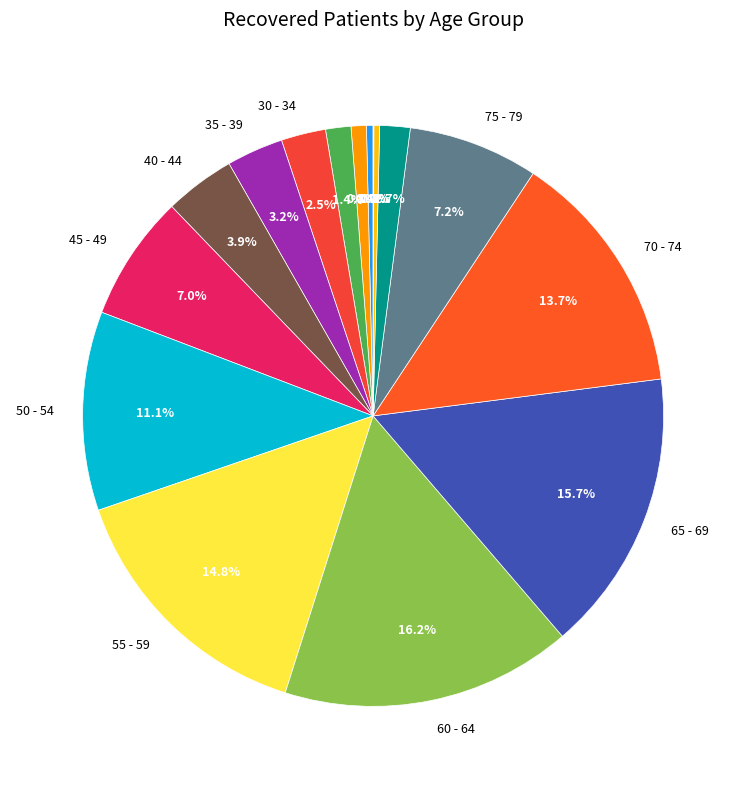

Rank the categories by value from highest to lowest.

60 - 64, 65 - 69, 55 - 59, 70 - 74, 50 - 54, 75 - 79, 45 - 49, 40 - 44, 35 - 39, 30 - 34, 80 - 84, 25 - 29, 20 - 24, <20, 85 - 89, >90